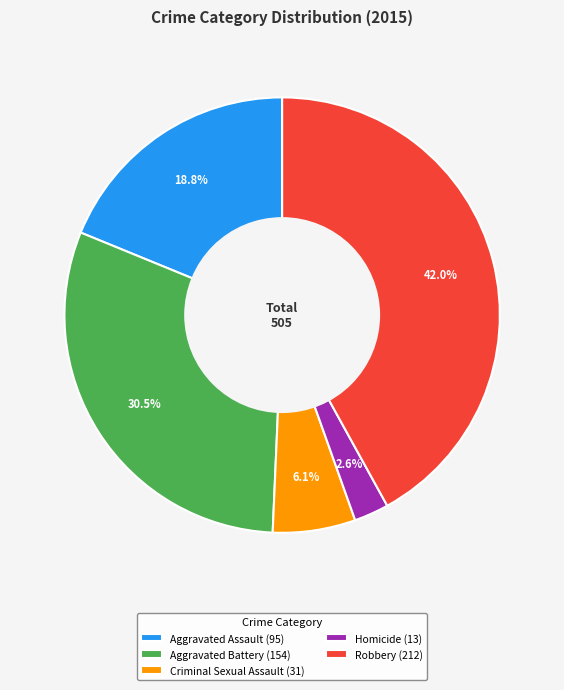

How many slices are in this pie chart?

5